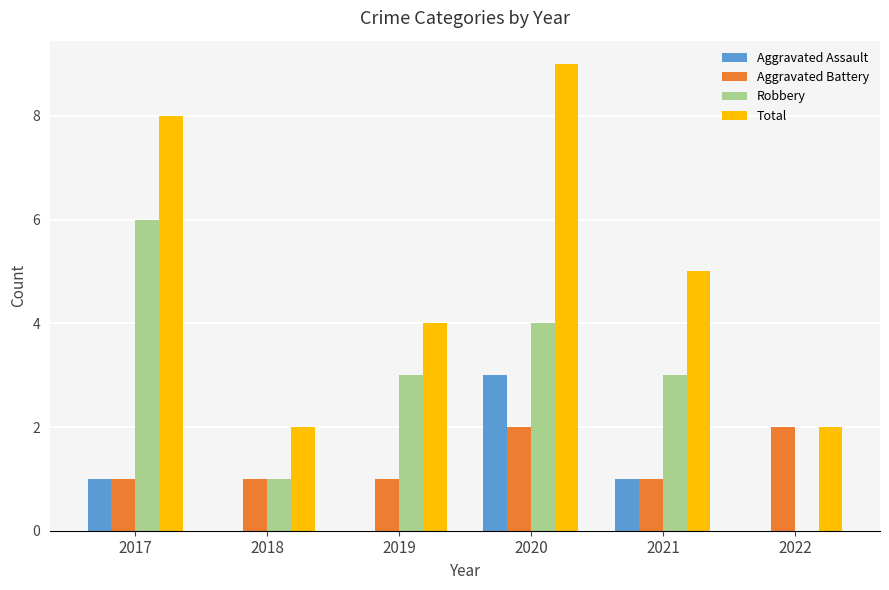

At which category is the sum across all series the highest?

2020